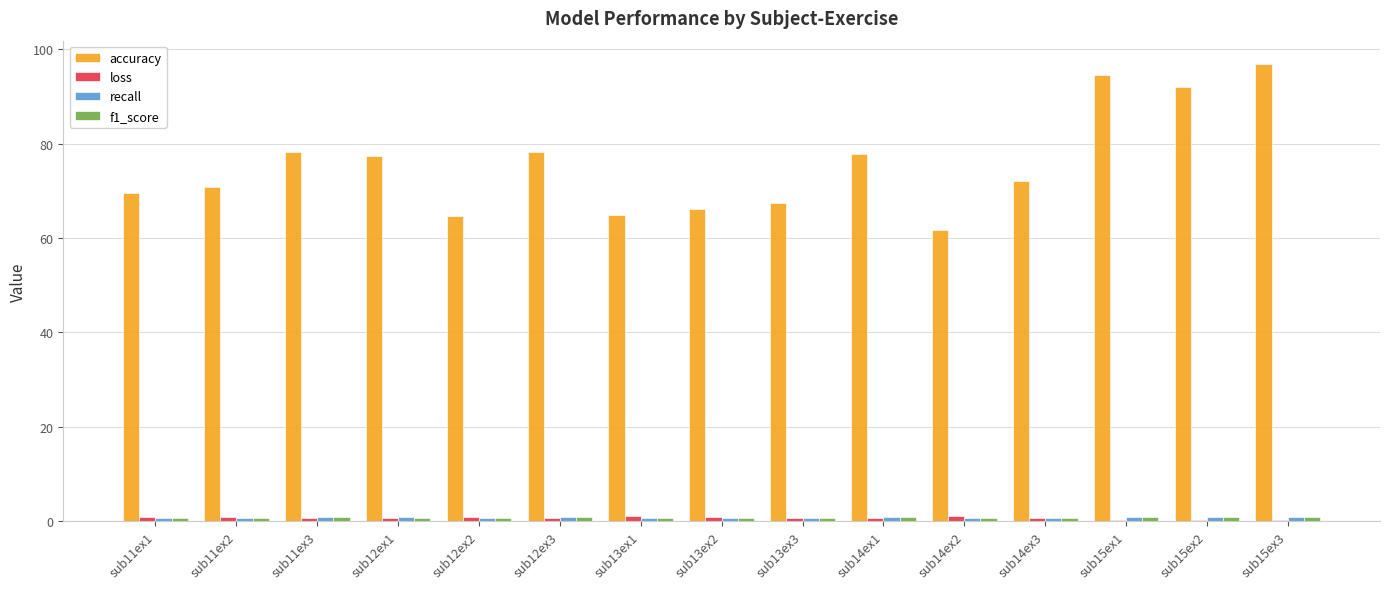

Which series has the largest total across all categories?

accuracy